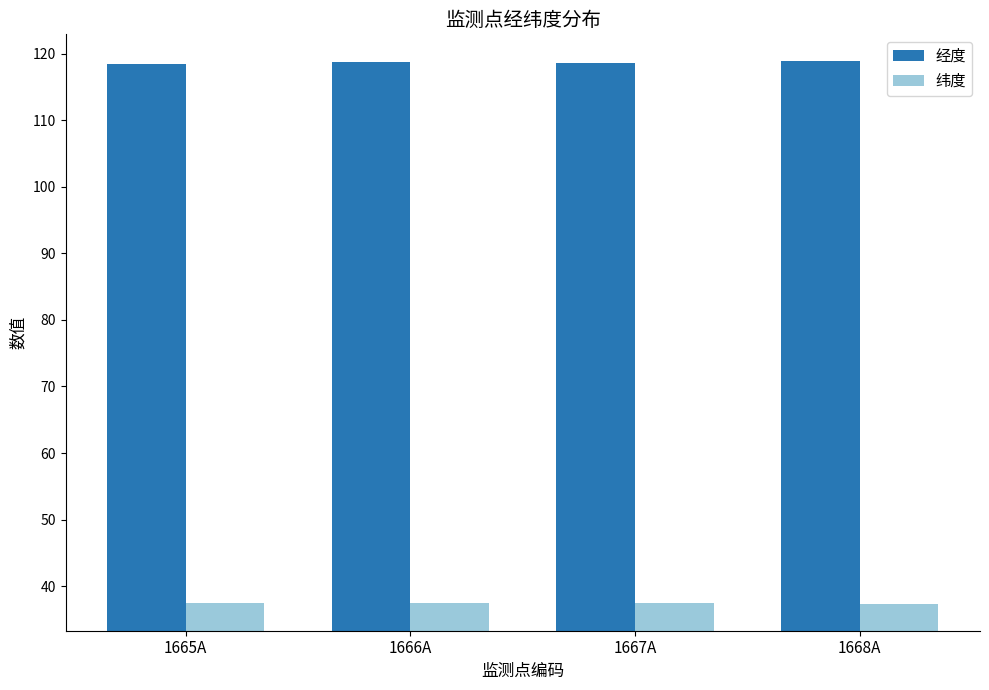

Is it true that 纬度 equals 37.4 at 1668A?

True